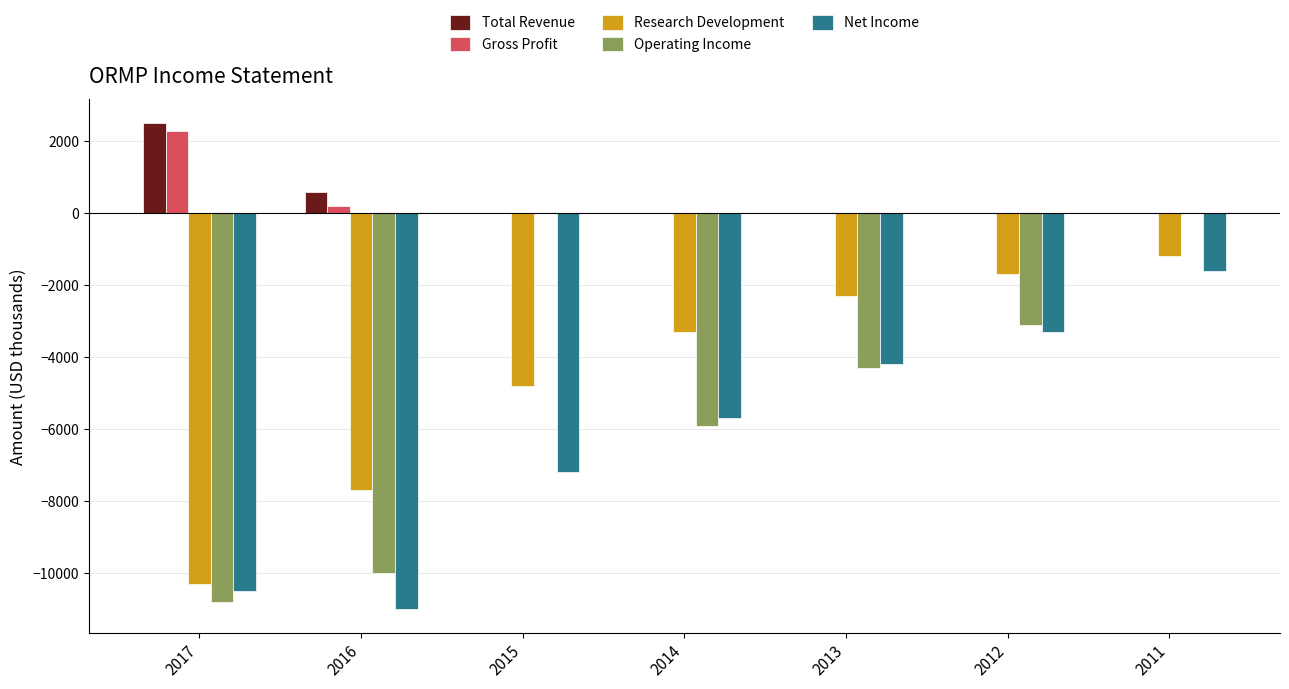

Reading left to right, what are all the values shown in this chart?

Total Revenue: 2500	600	0	0	0	0	0
Gross Profit: 2300	200	0	0	0	0	0
Research Development: -10300	-7700	-4800	-3300	-2300	-1700	-1200
Operating Income: -10800	-10000	0	-5900	-4300	-3100	0
Net Income: -10500	-11000	-7200	-5700	-4200	-3300	-1600